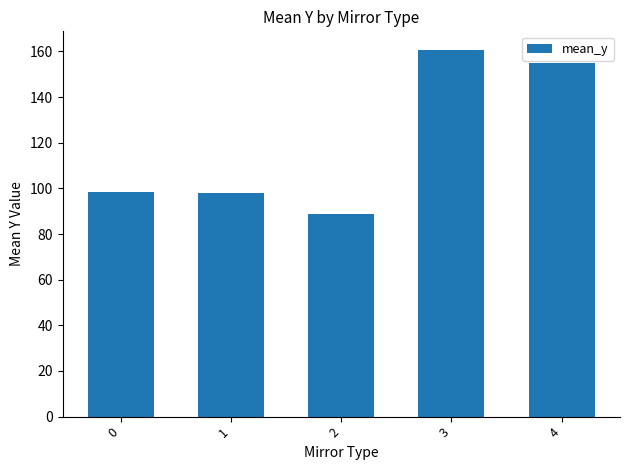

What is the smallest value displayed?

88.7